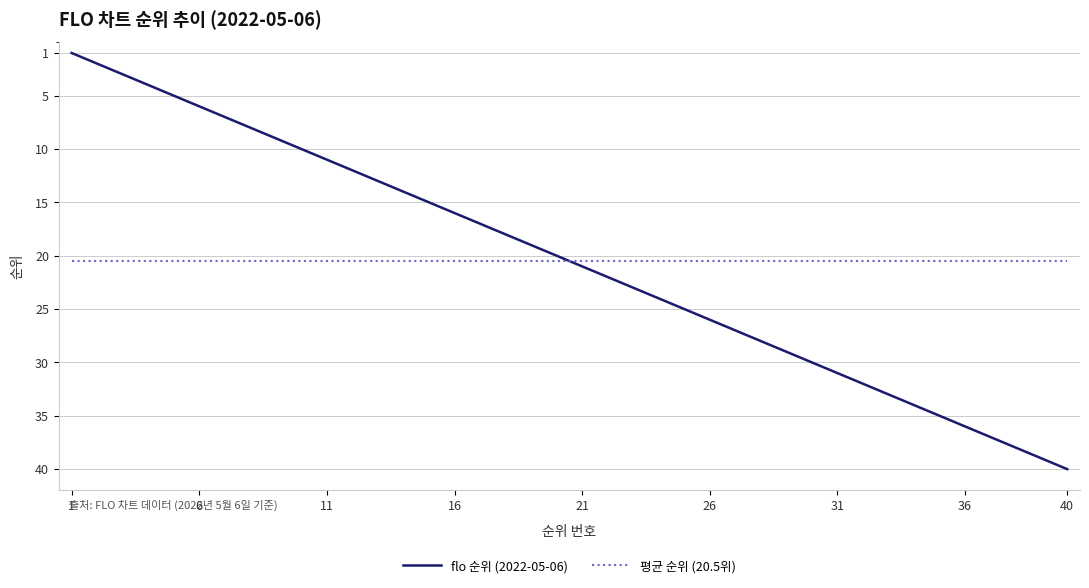

Does the chart display data point markers on the line(s)?

No